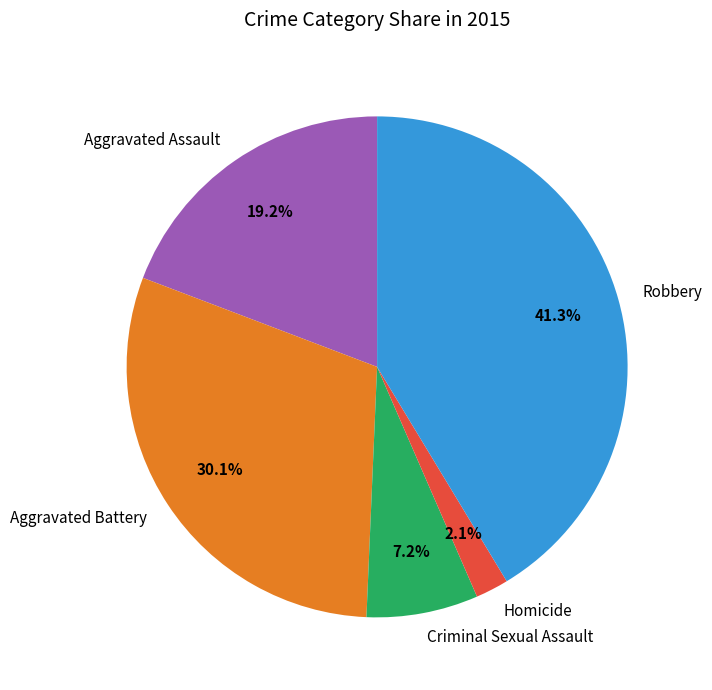

The Robbery slice represents 33% of the pie. True or false?

False